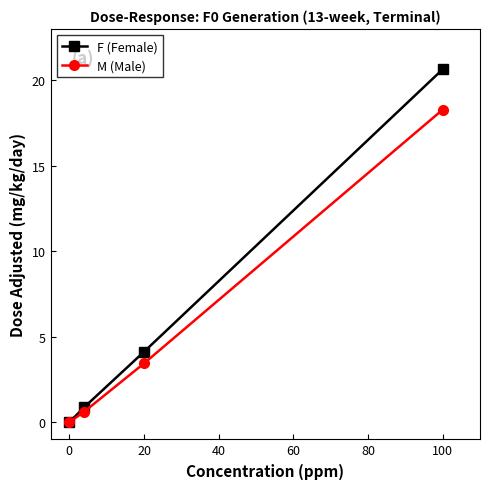

Rank the series by their maximum value, from highest to lowest.

F (Female), M (Male)